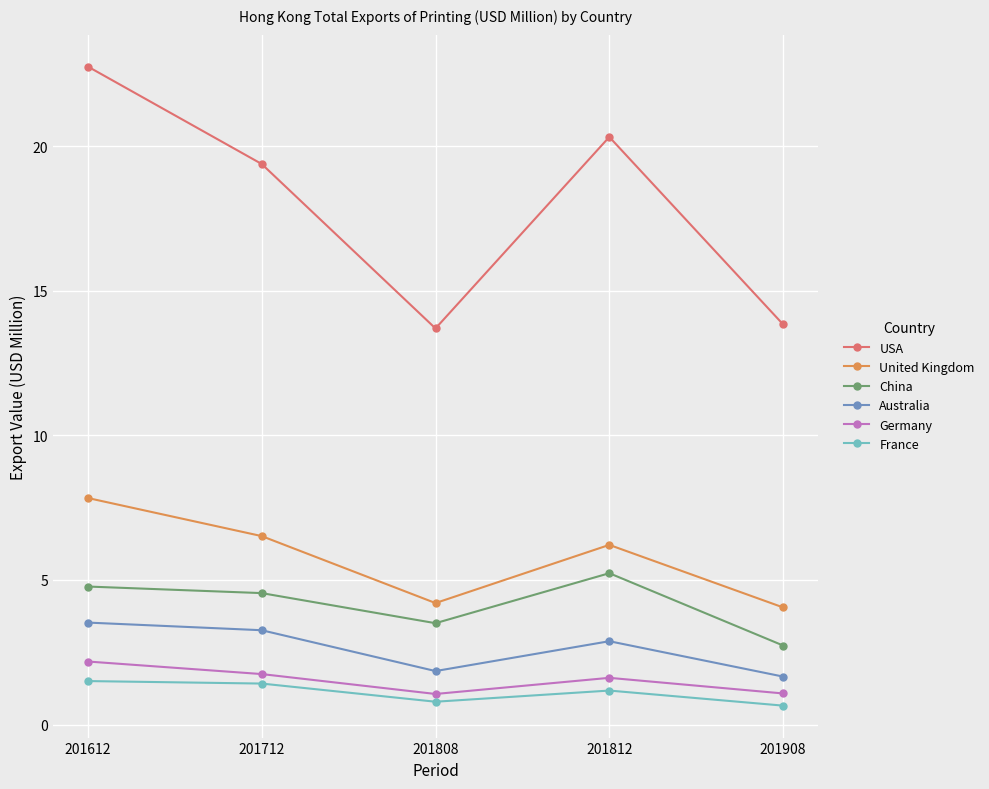

At which category is the sum across all series the highest?

201612